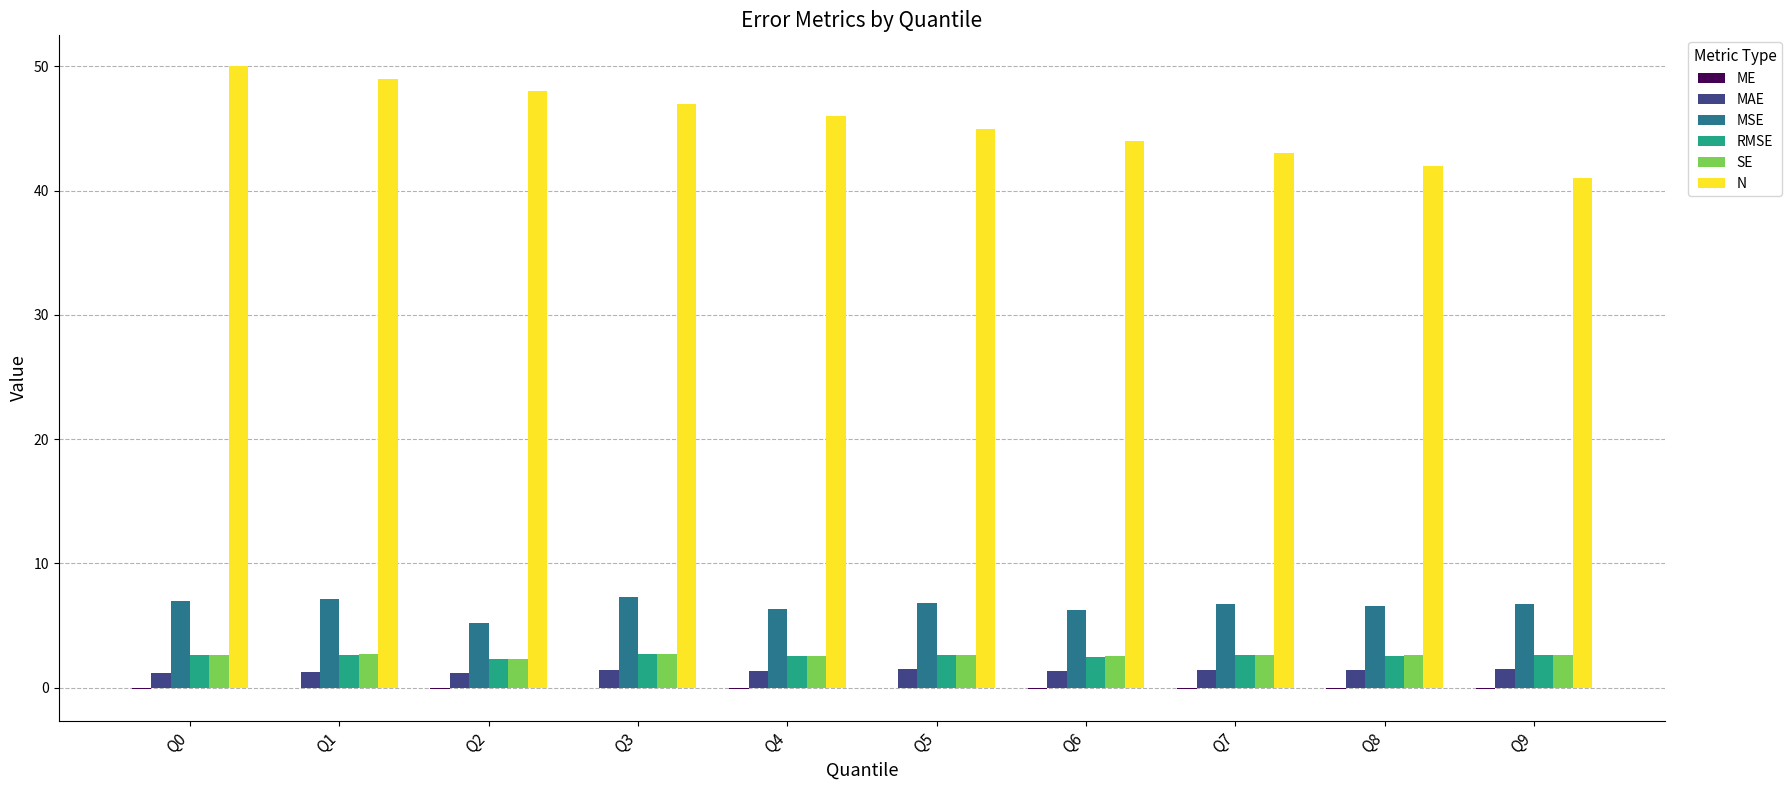

Is the value of MAE at Q7 greater than the value of MSE at Q7?

No